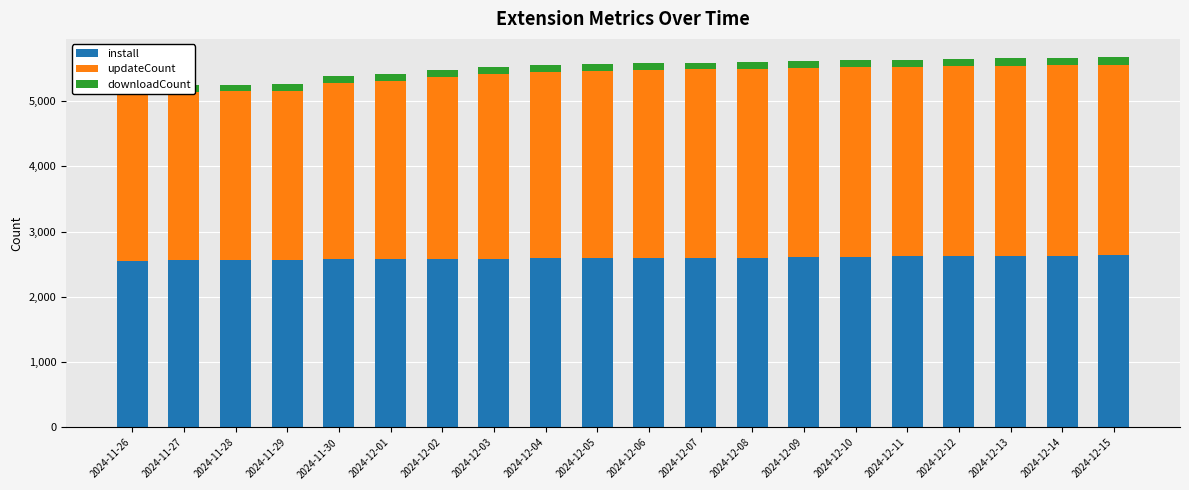

What is the sum of all updateCount values?

56134